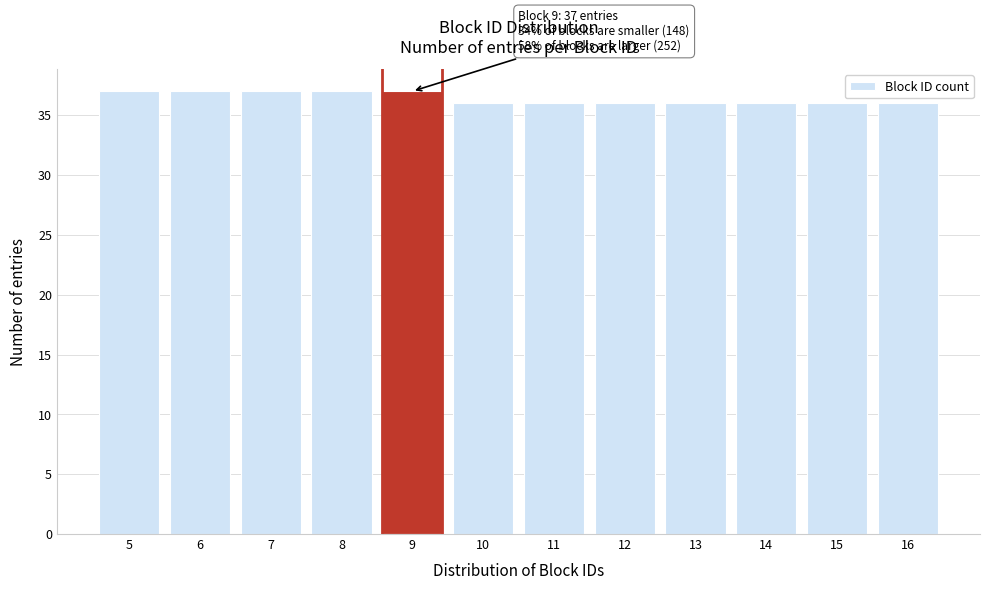

Reading left to right, what are all the values shown in this chart?

5=37	6=37	7=37	8=37	9=37	10=36	11=36	12=36	13=36	14=36	15=36	16=36